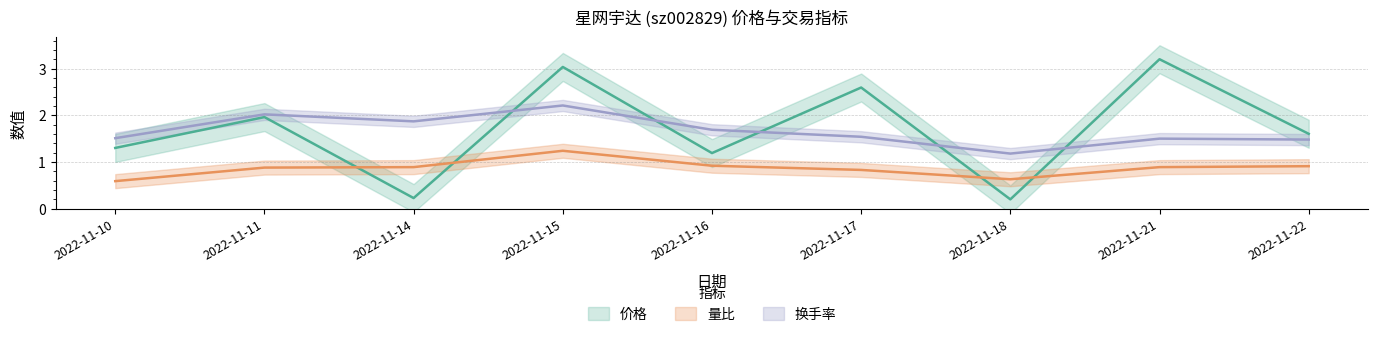

The 换手率 series shows 1.5 at 2022-11-21. True or false?

True